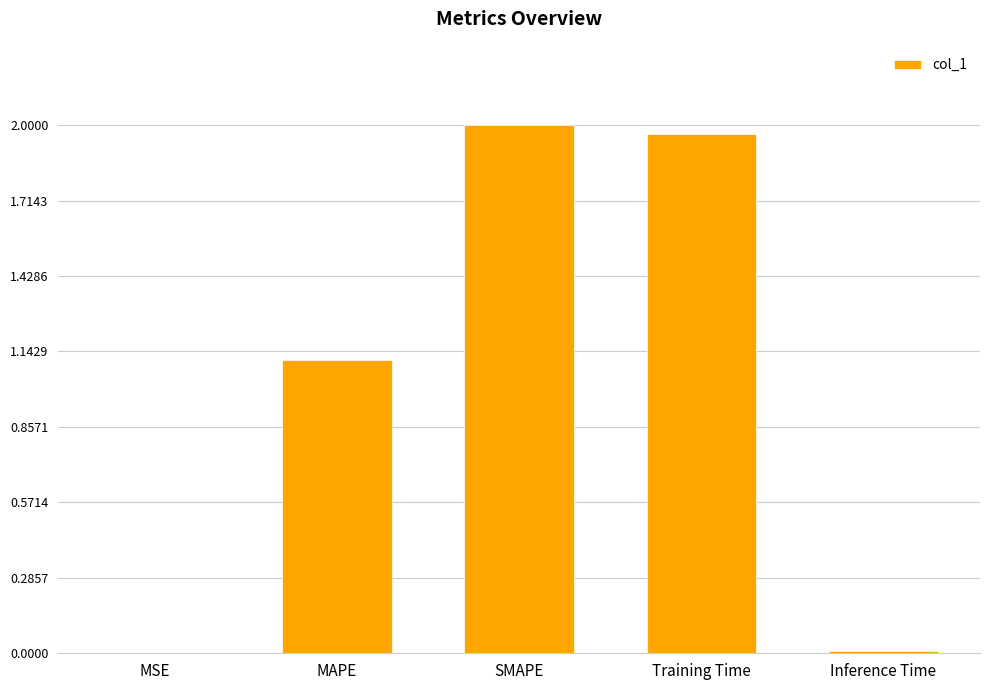

Is it true that the value at Training Time is 2.0?

True